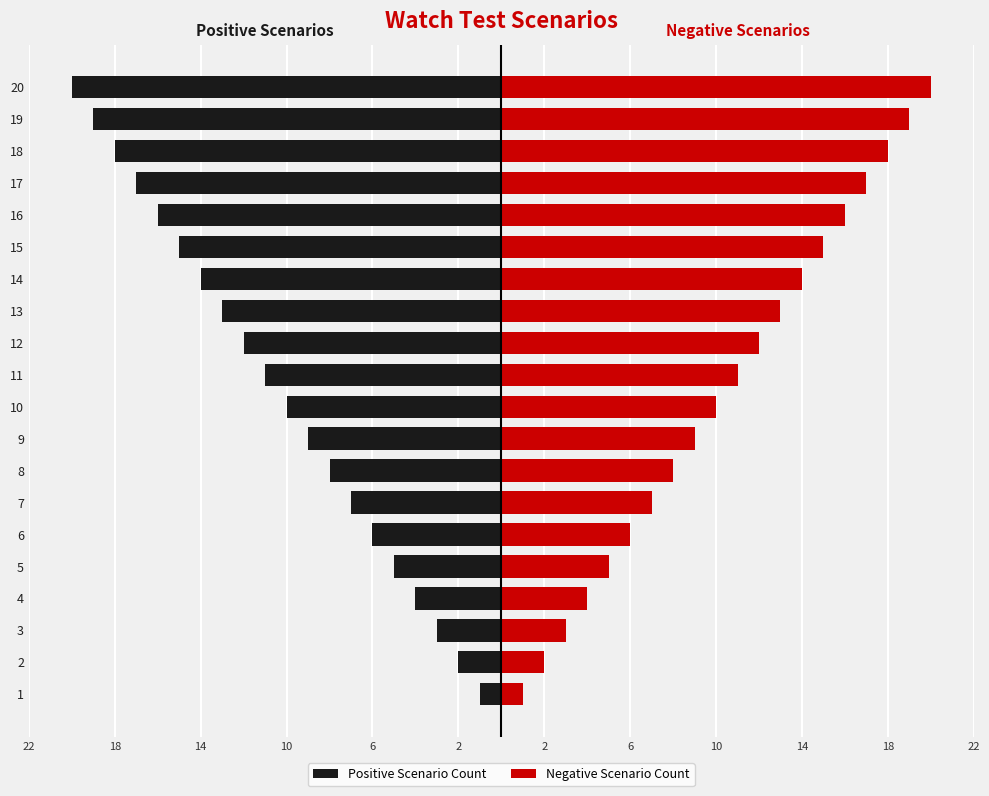

What is the lowest value of the Negative Scenario Count series?

1